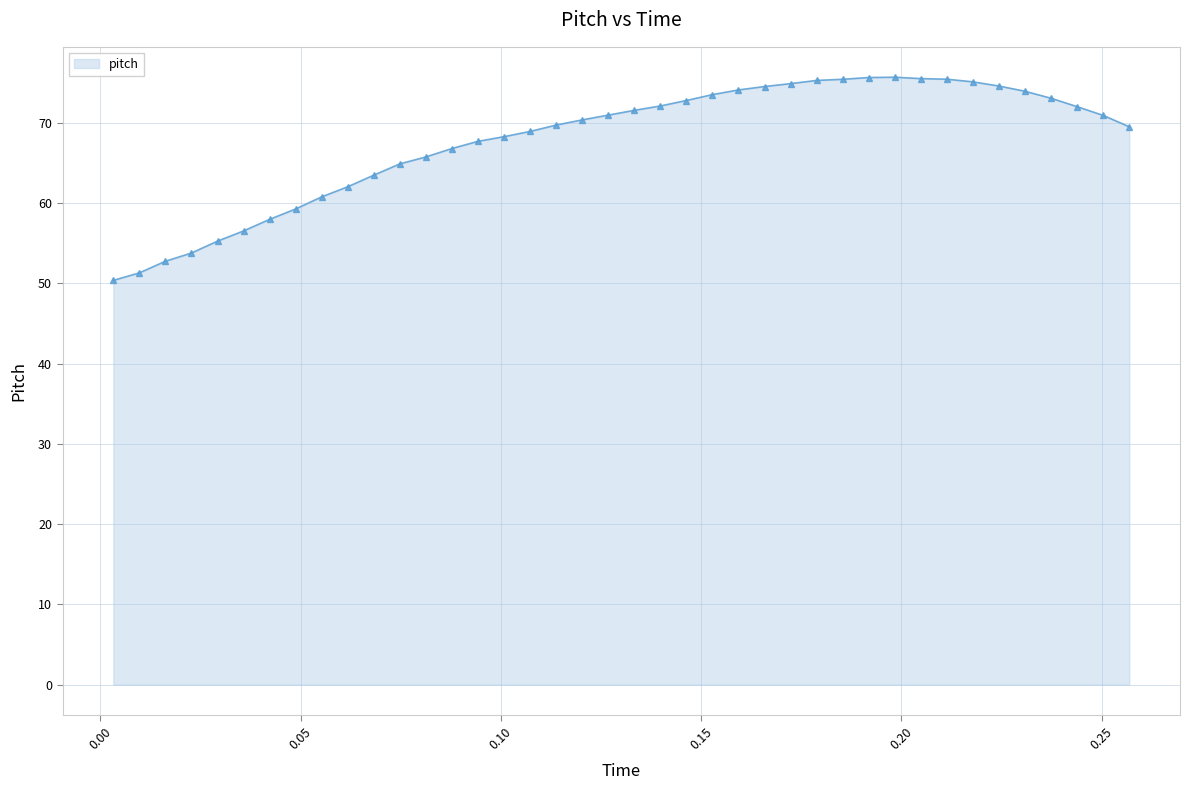

How many distinct data groups are displayed?

1